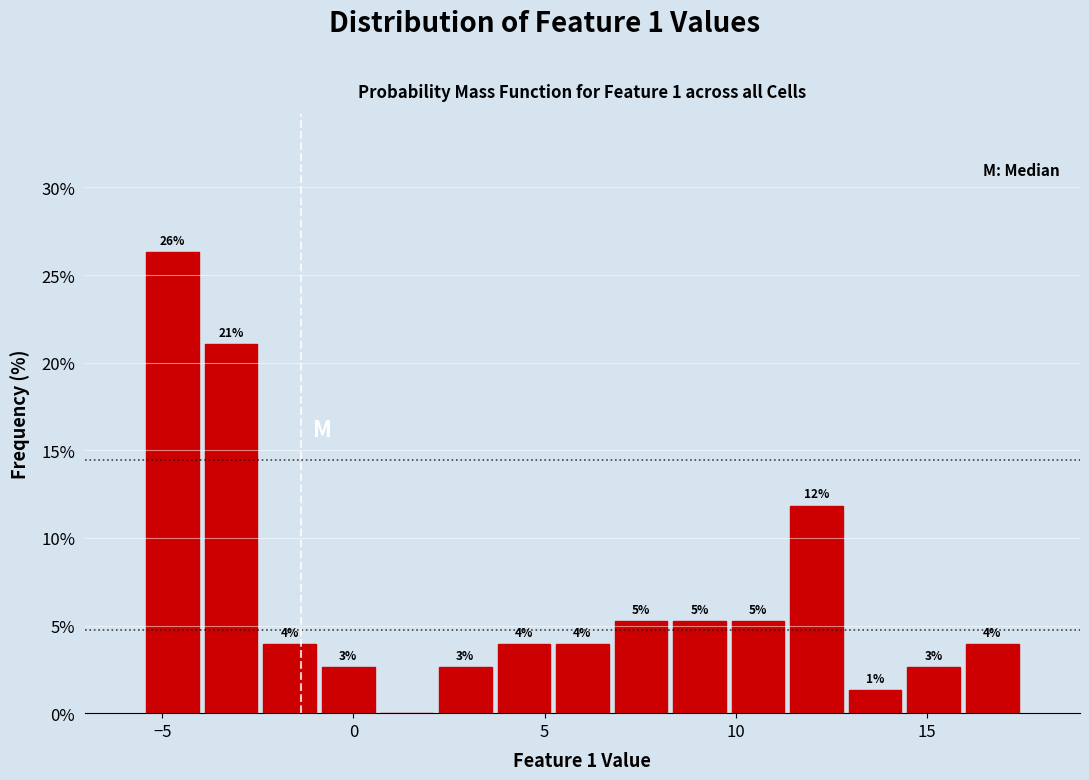

Around what value on the x-axis is the tallest bar? Give the approximate position of its centre, as read against the axis.

-4.5